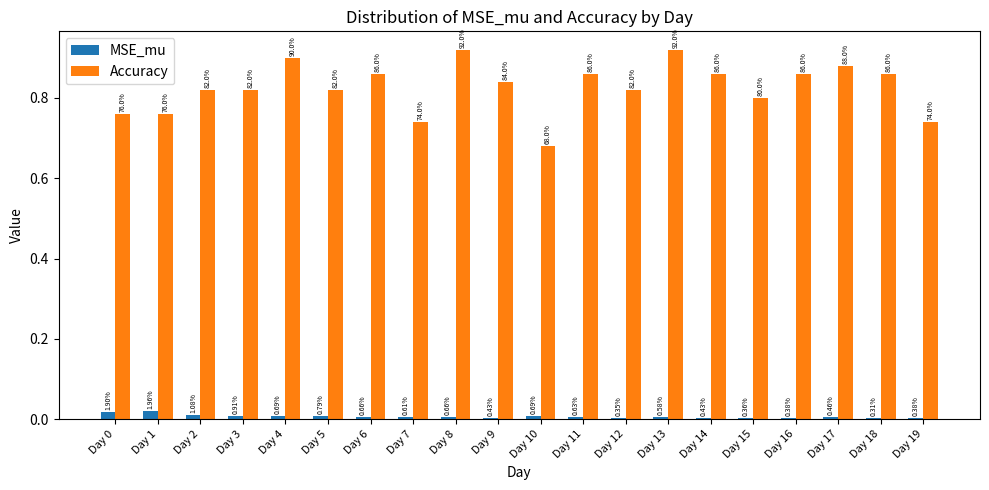

What are all the series names shown in the legend?

MSE_mu, Accuracy